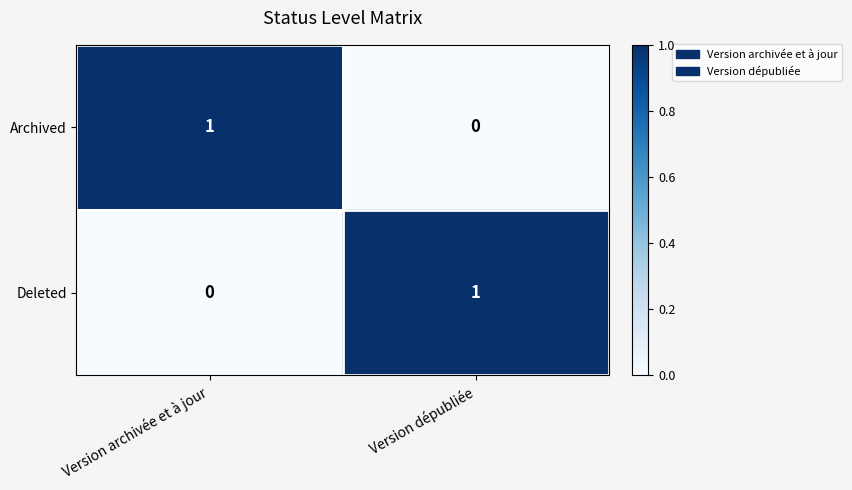

Is it true that Archived equals -1 at Version dépubliée?

False